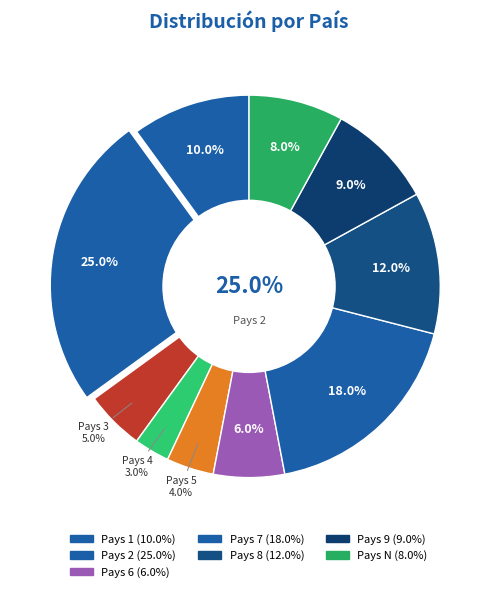

Combined, what portion of the pie is Pays 8 and Pays 9?

21.0%